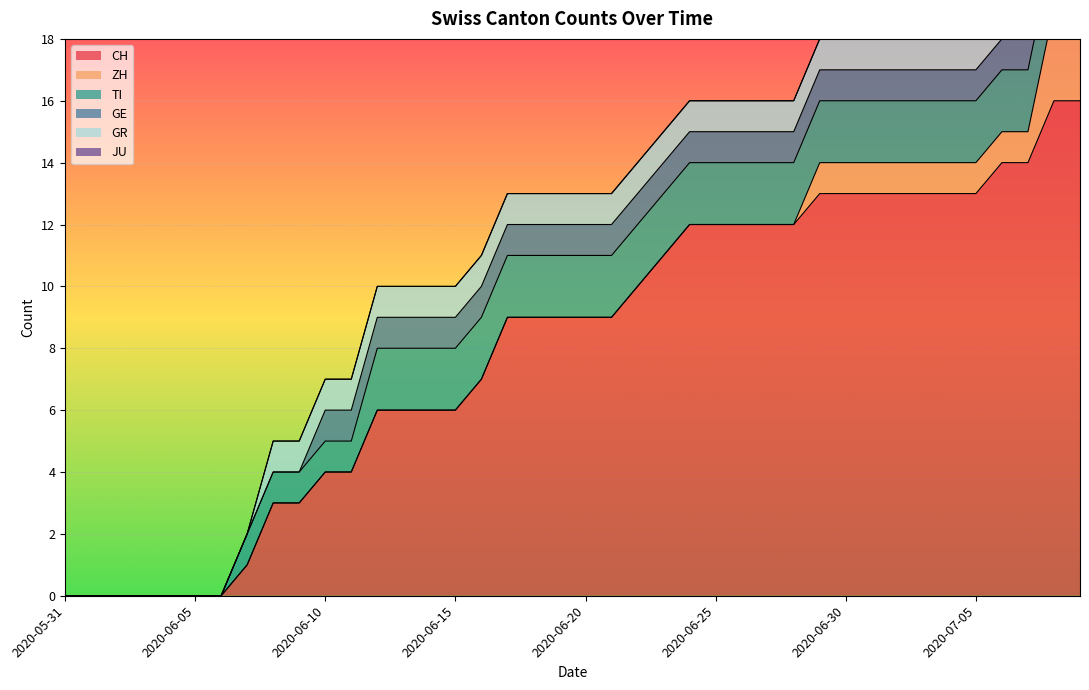

List the series in order of their peak value, lowest first.

JU, GE, GR, TI, ZH, CH